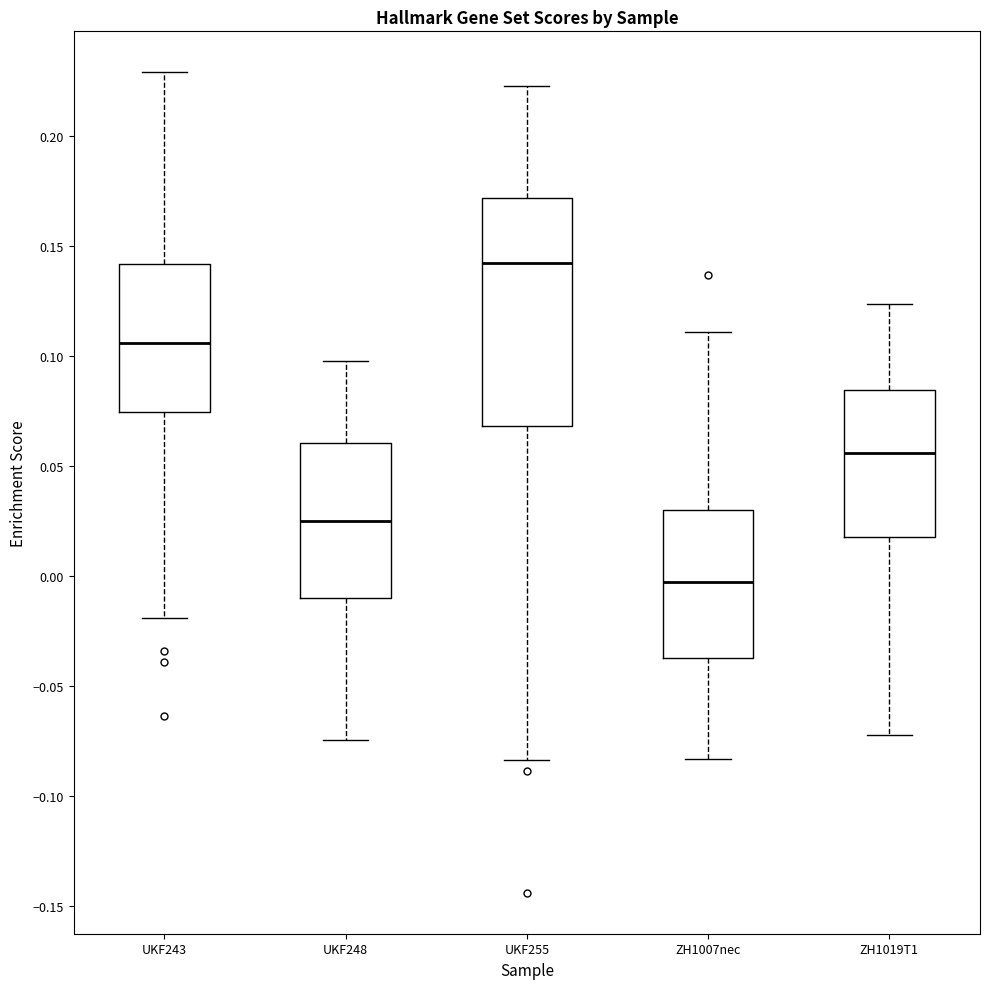

Which box is the tallest, from its lower edge to its upper edge?

UKF255